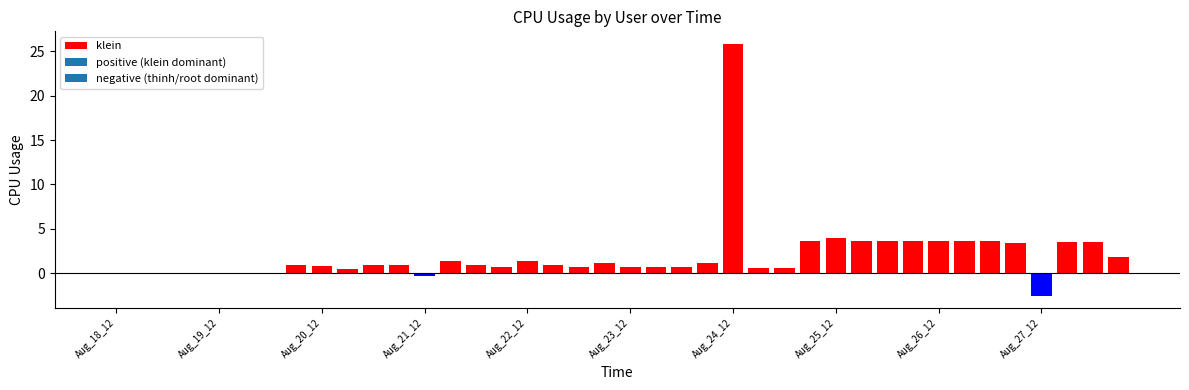

What is the sum of all values?

80.5